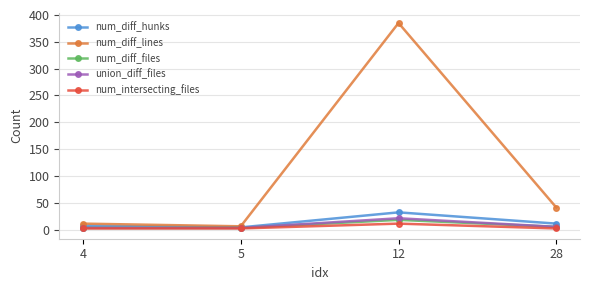

How many lines are shown in the chart?

5